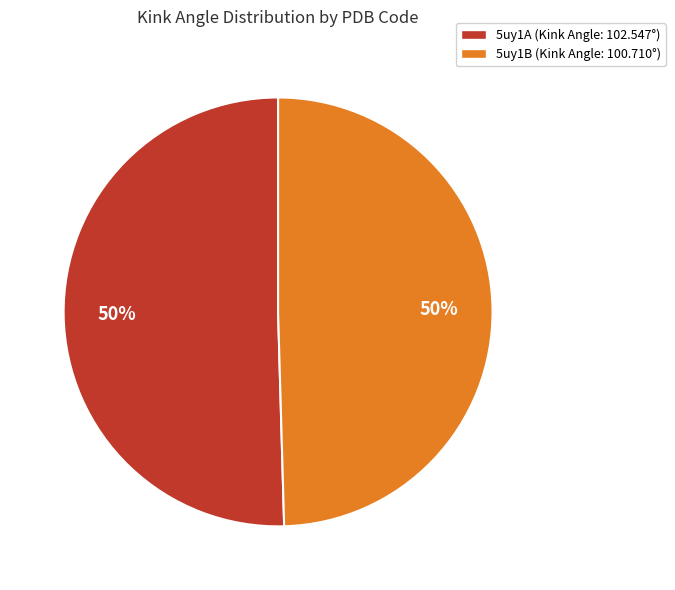

To the nearest percent, what portion does 5uy1B represent?

50%